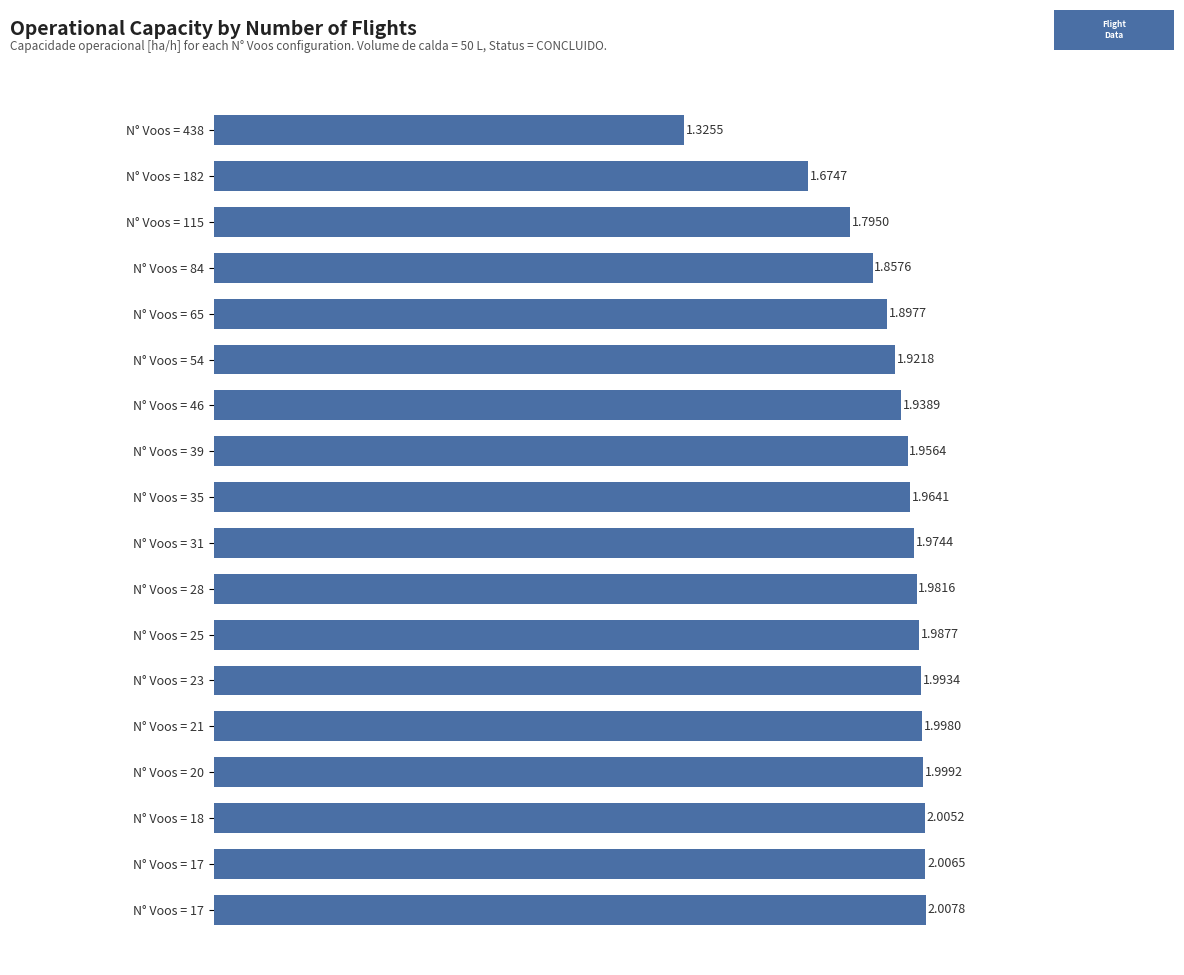

How many bars are there in total?

18